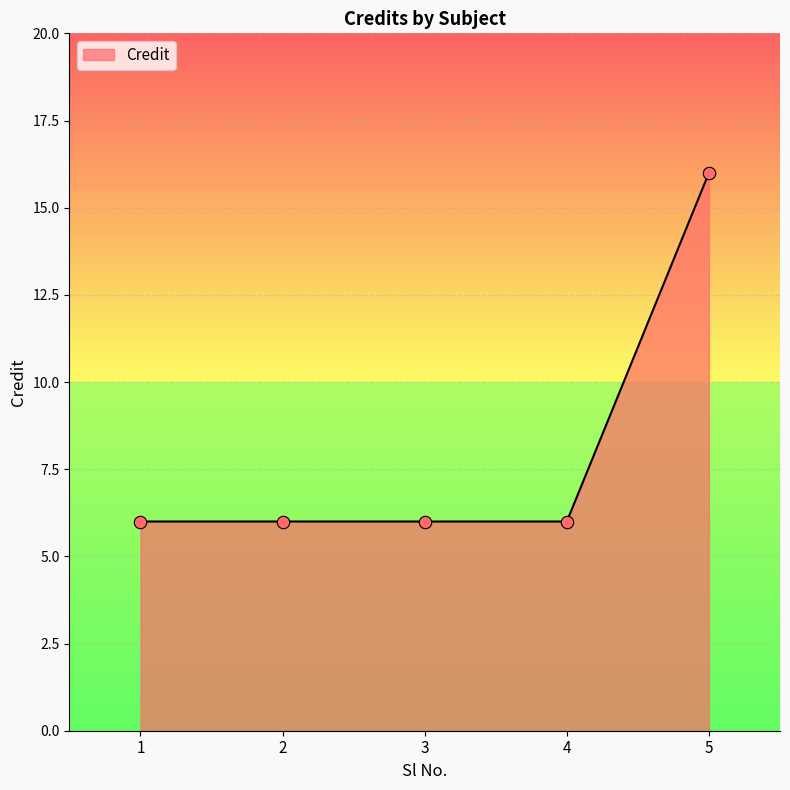

Which has a higher value, 4 or 5?

5